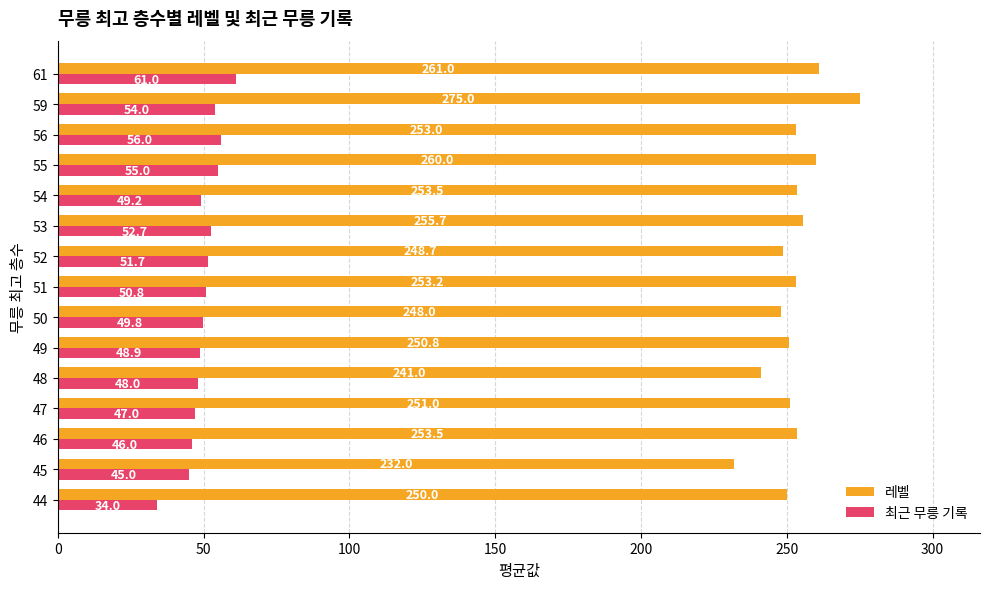

What is the difference between the maximum and minimum values in the 레벨 series?

43.0